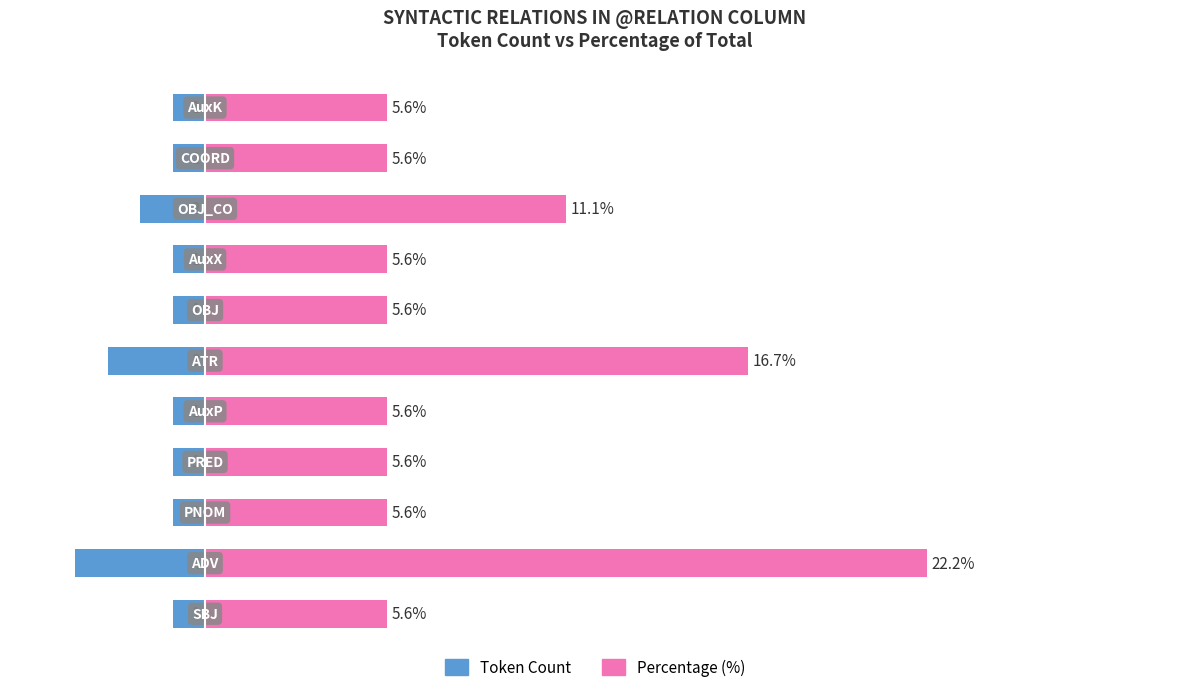

What is the value of the Token Count bar at the 2nd from the left?

-4.0